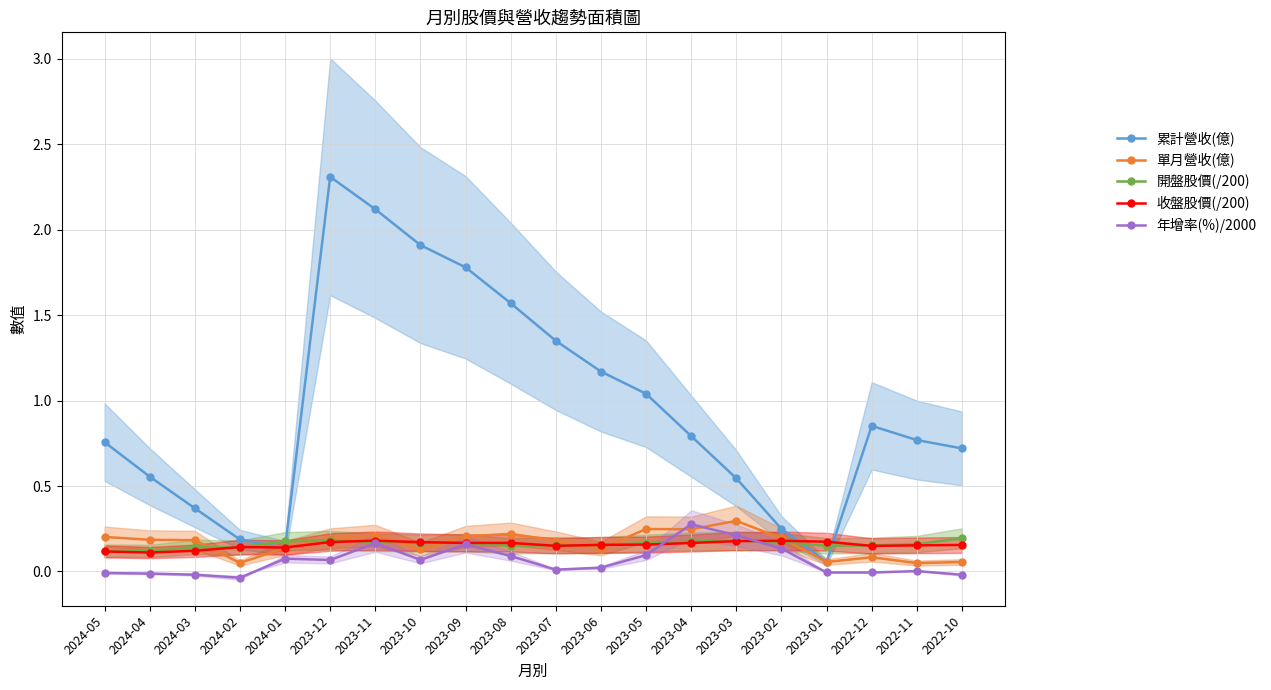

Does the chart display data point markers on the line(s)?

Yes